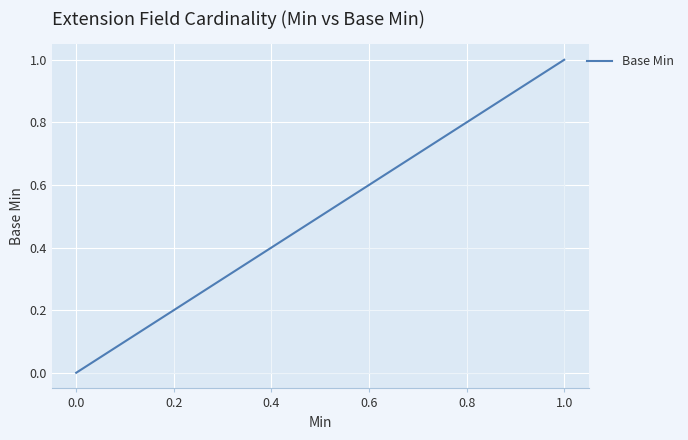

What is the difference between the maximum and minimum values?

1